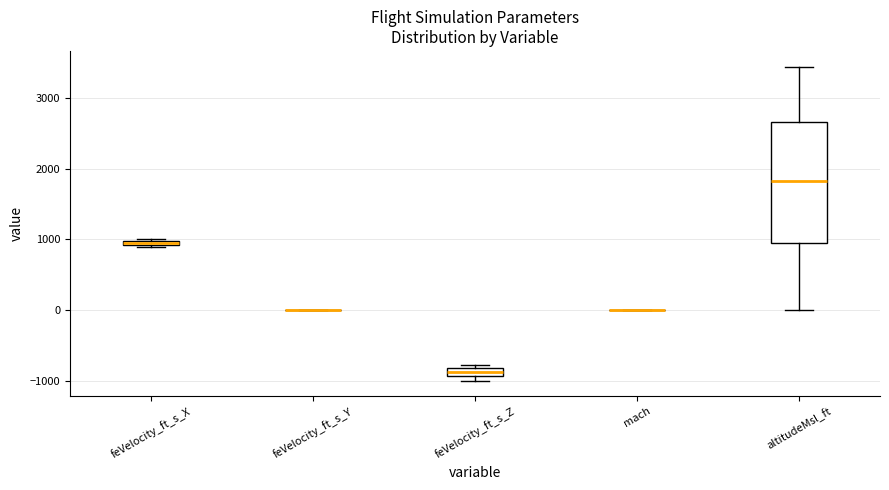

Comparing the boxes themselves (not the whiskers), which one is the tallest?

altitudeMsl_ft